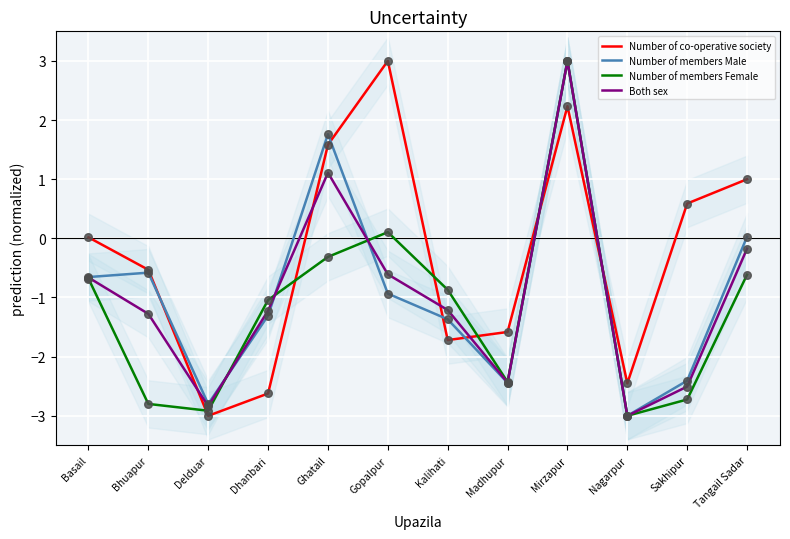

Which series reaches the maximum Y coordinate?

Number of co-operative society